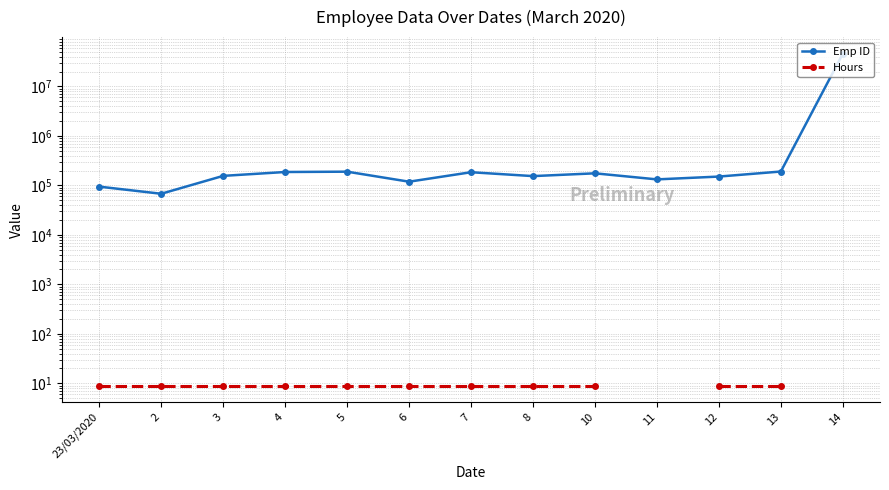

How many data points in Emp ID are above 156137?

6